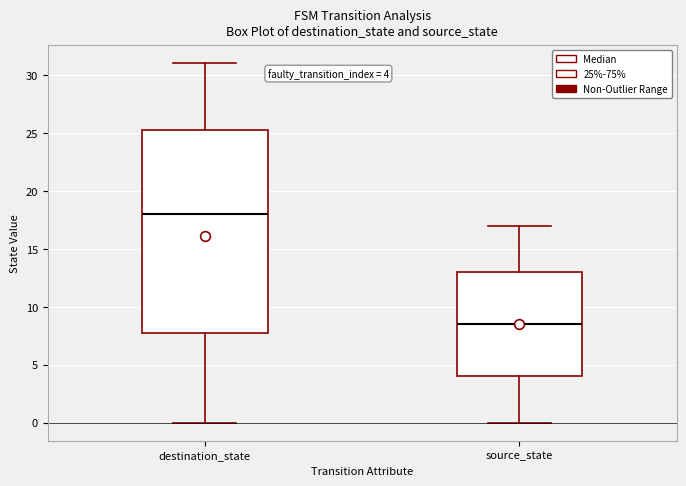

Which box has the lowest median line?

source_state